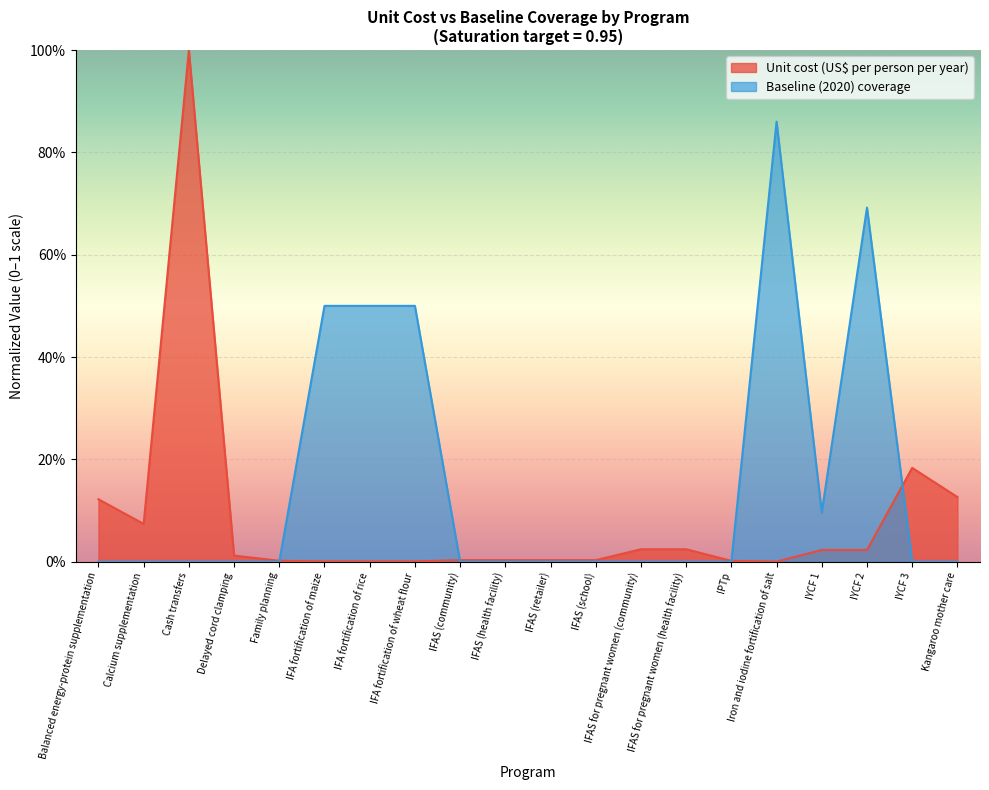

Reading left to right, extract all data points from this chart.

Unit cost (US$ per person per year): 0.1	0.1	1.0	0.0	0.0	0.0	0.0	0.0	0.0	0.0	0.0	0.0	0.0	0.0	0.0	0.0	0.0	0.0	0.2	0.1
Baseline (2020) coverage: 0.0	0.0	0.0	0.0	0.0	0.5	0.5	0.5	0.0	0.0	0.0	0.0	0.0	0.0	0.0	0.9	0.1	0.7	0.0	0.0